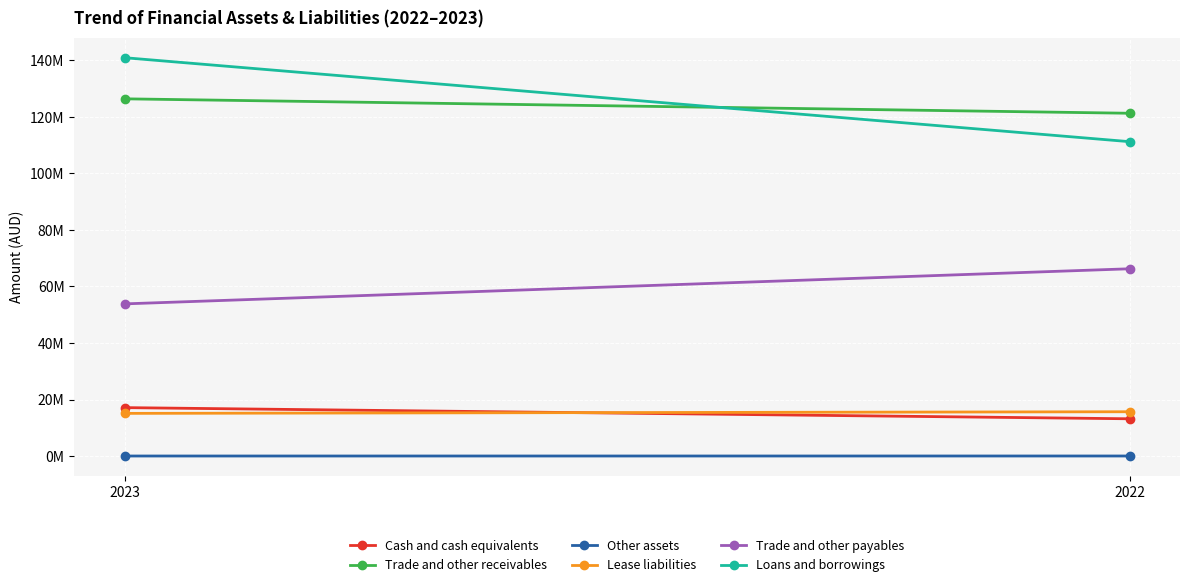

The Trade and other receivables series shows 225757905 at 2023. True or false?

False